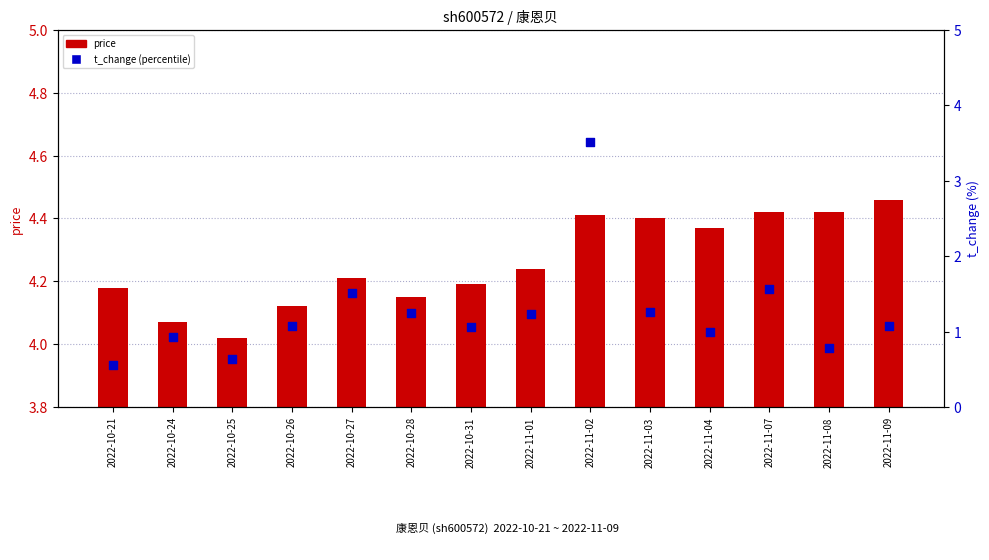

Which series has the widest spread of Y values?

t_change